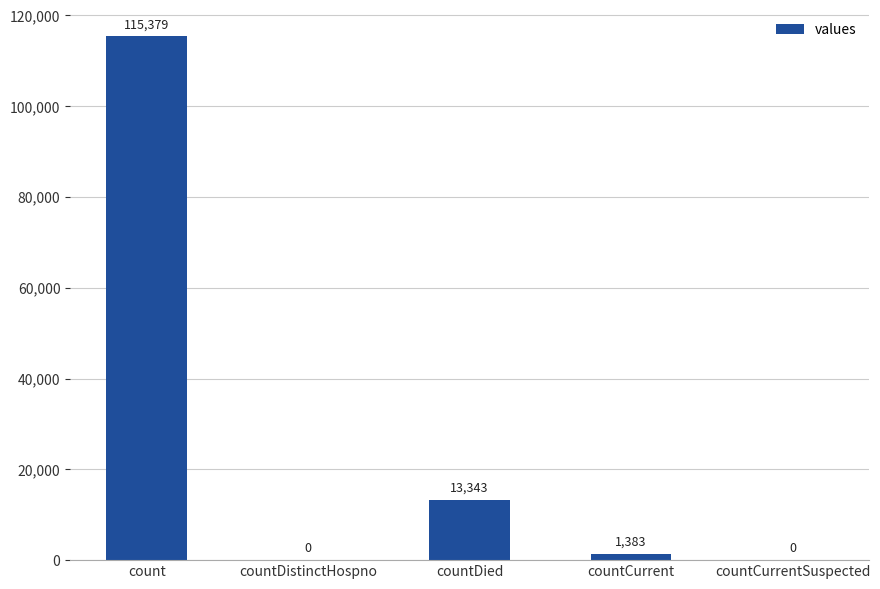

Reading left to right, list all the values displayed in this chart.

count=115379	countDistinctHospno=0	countDied=13343	countCurrent=1383	countCurrentSuspected=0